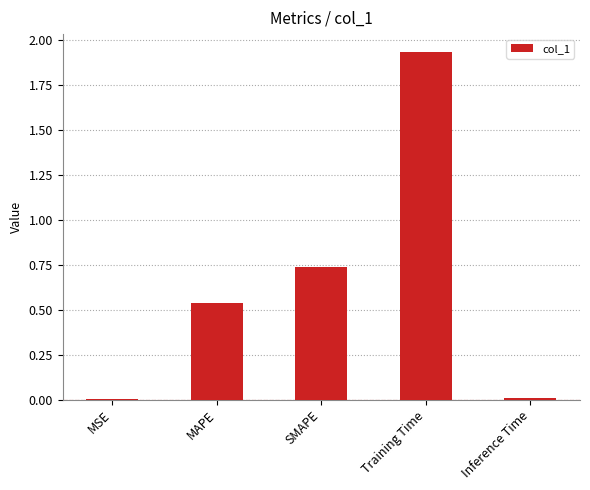

True or false: the data shows 0.0 at Inference Time.

True